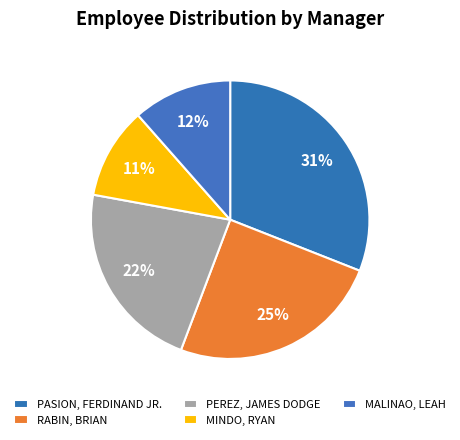

Count the number of slices in the pie.

5